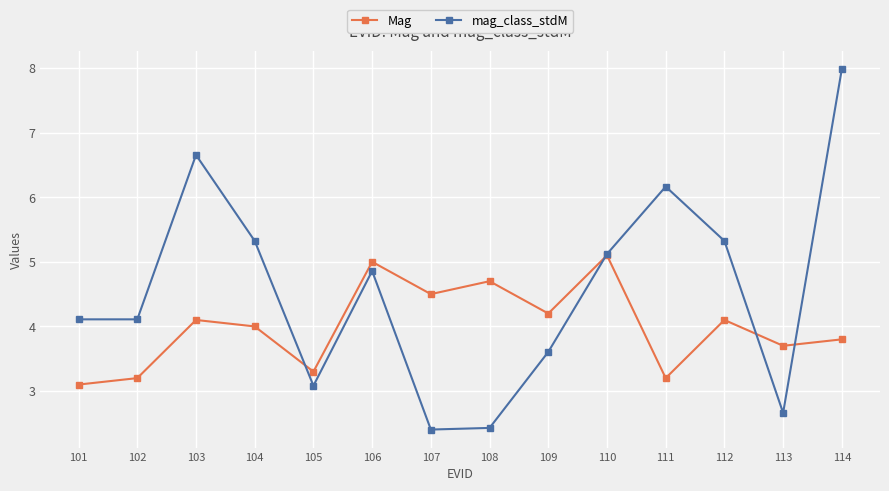

What is the approximate value of Mag at 106?

5.0